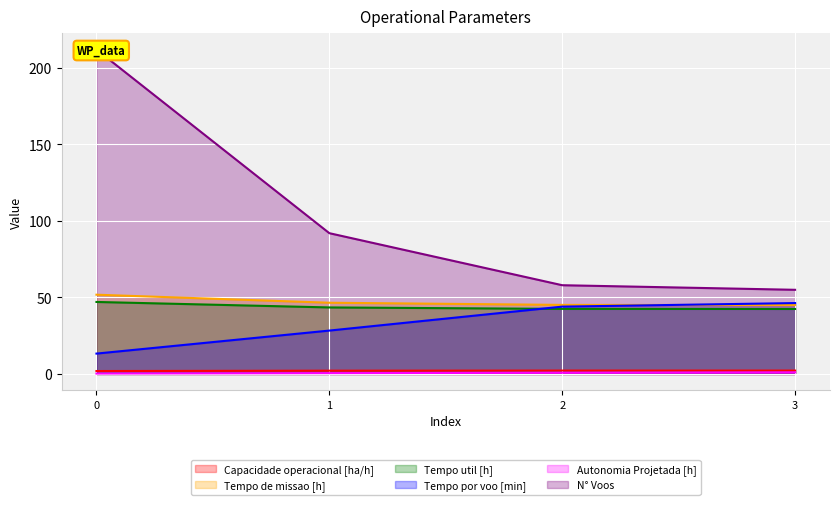

What is the smallest value displayed?

0.3